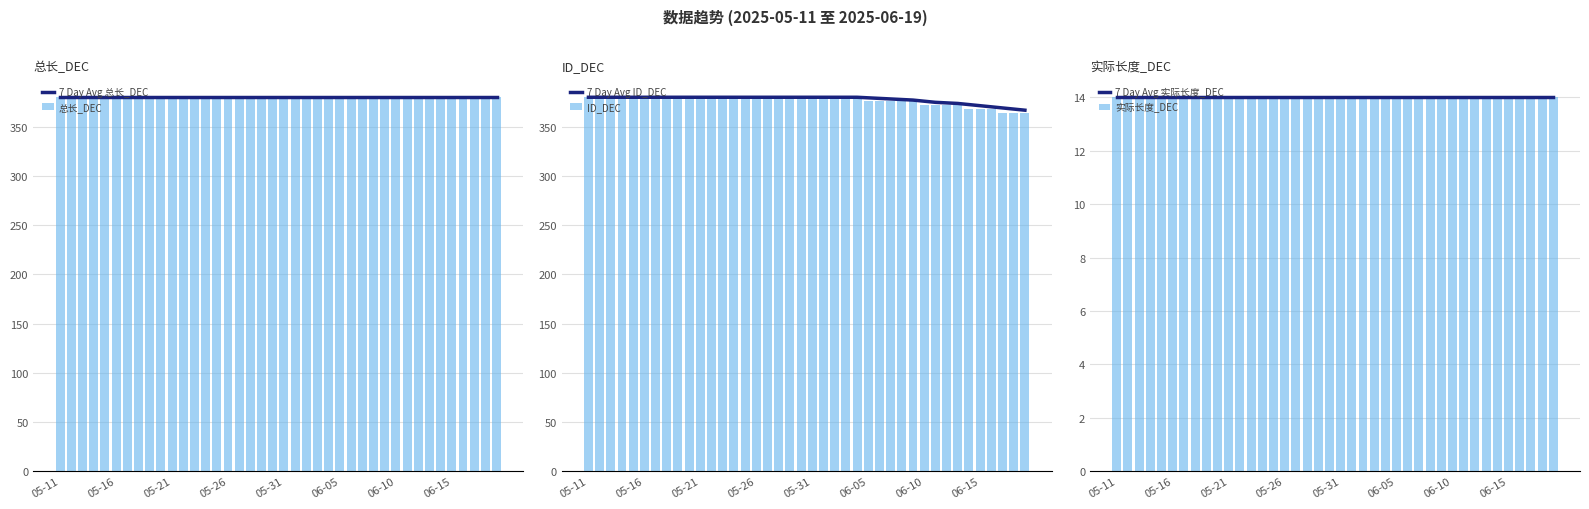

What is the lowest value of the 7 Day Avg ID_DEC series?

366.9